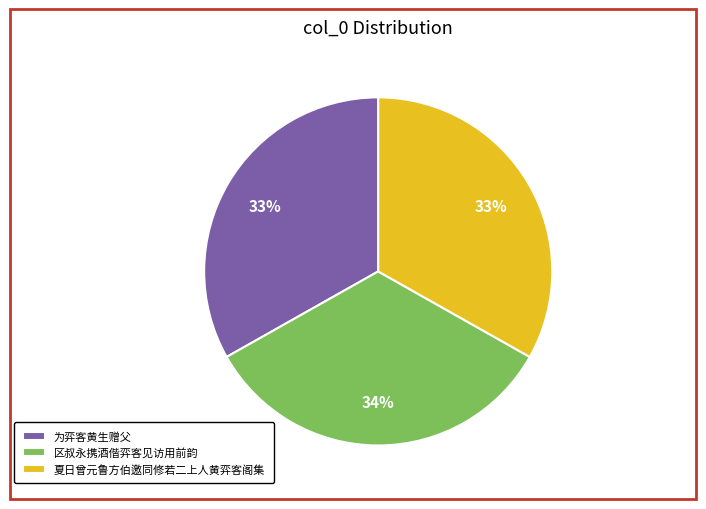

Approximately how many times larger is the value at 区叔永携酒偕弈客见访用前韵 compared to 夏日曾元鲁方伯邀同修若二上人黄弈客阁集?

1.0